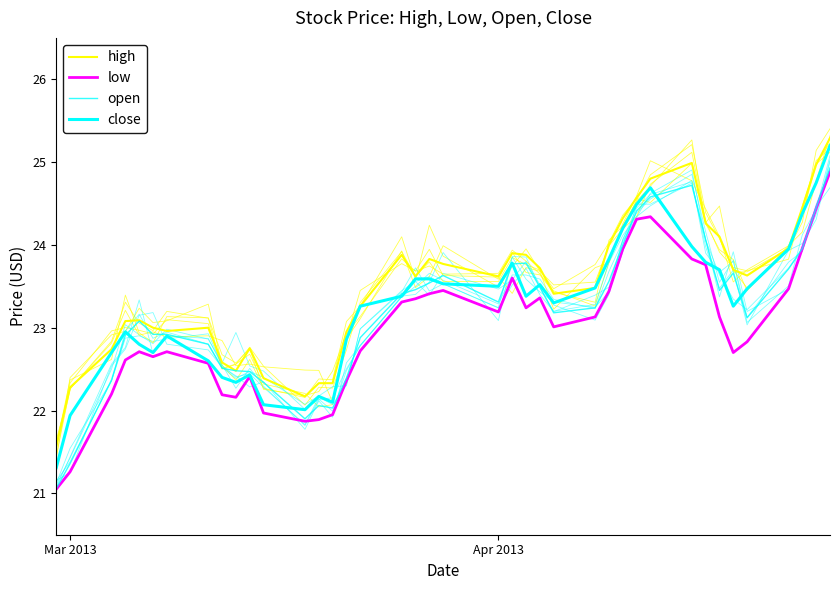

True or false: low has a value of 9.9 at 6.

False